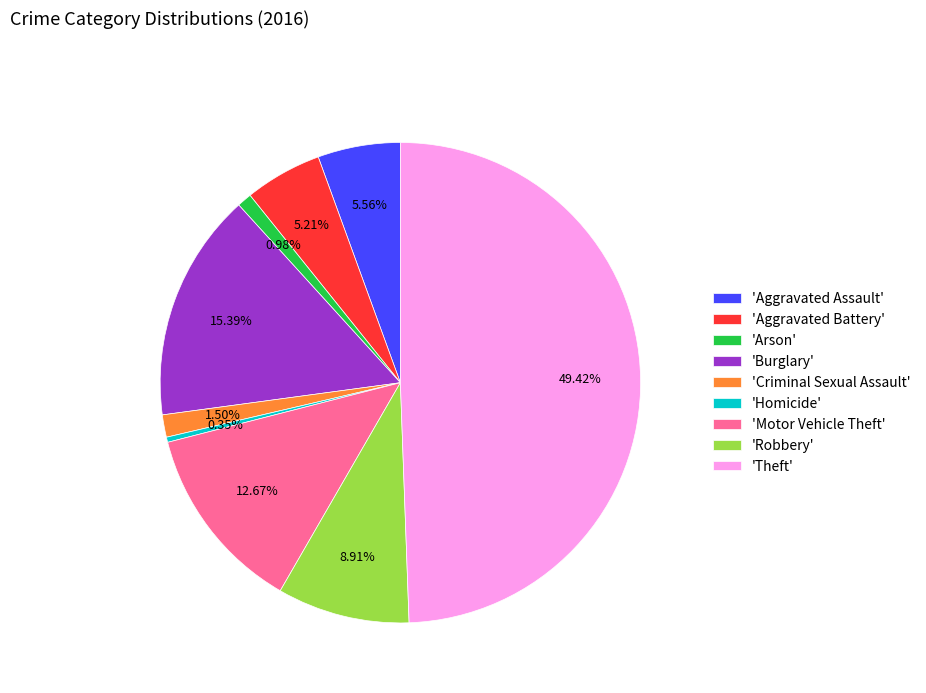

Which slice is the smallest?

'Homicide'